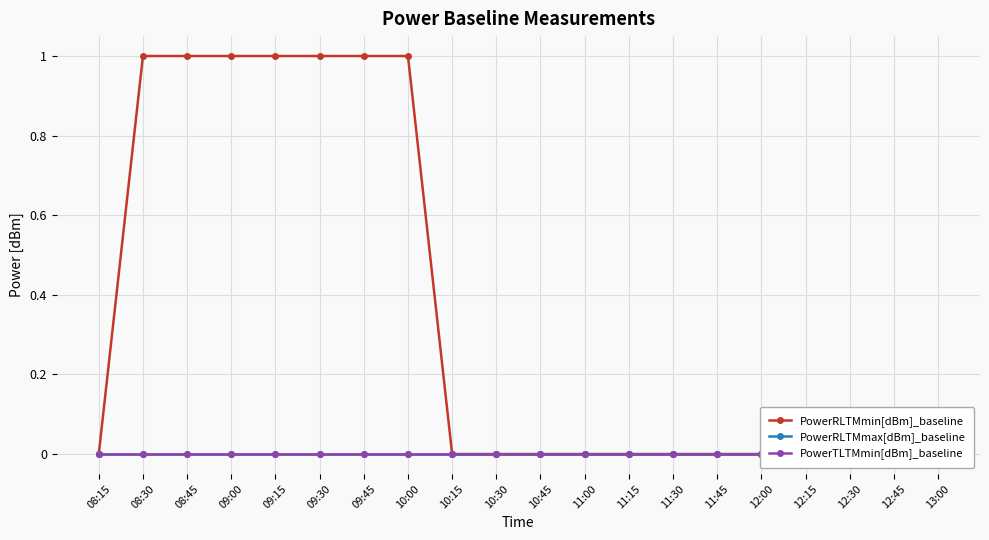

What position from the left is 11:45?

15